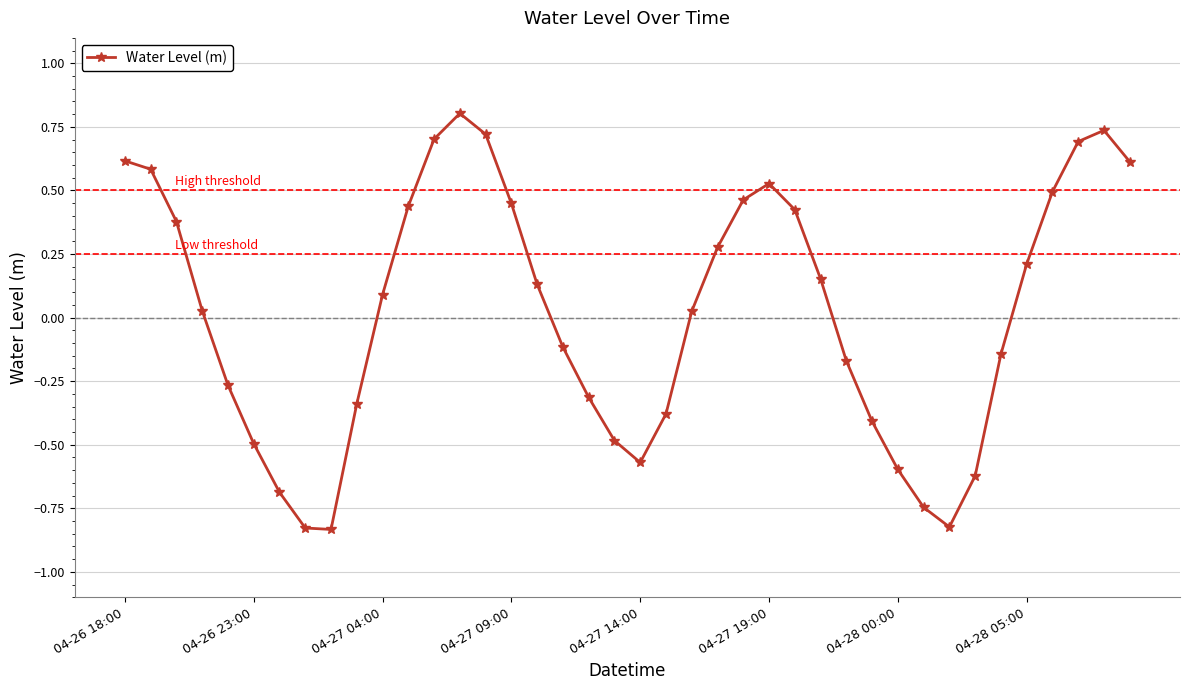

What is the difference between the maximum and minimum values?

1.6